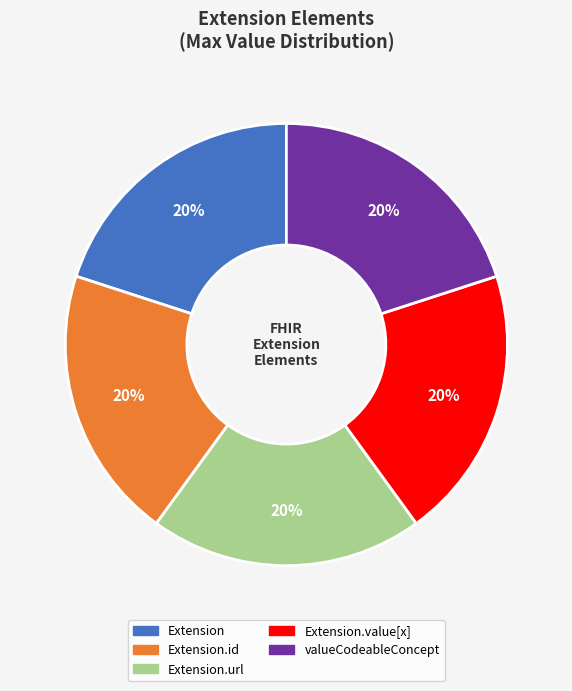

The valueCodeableConcept slice represents 20% of the pie. True or false?

True